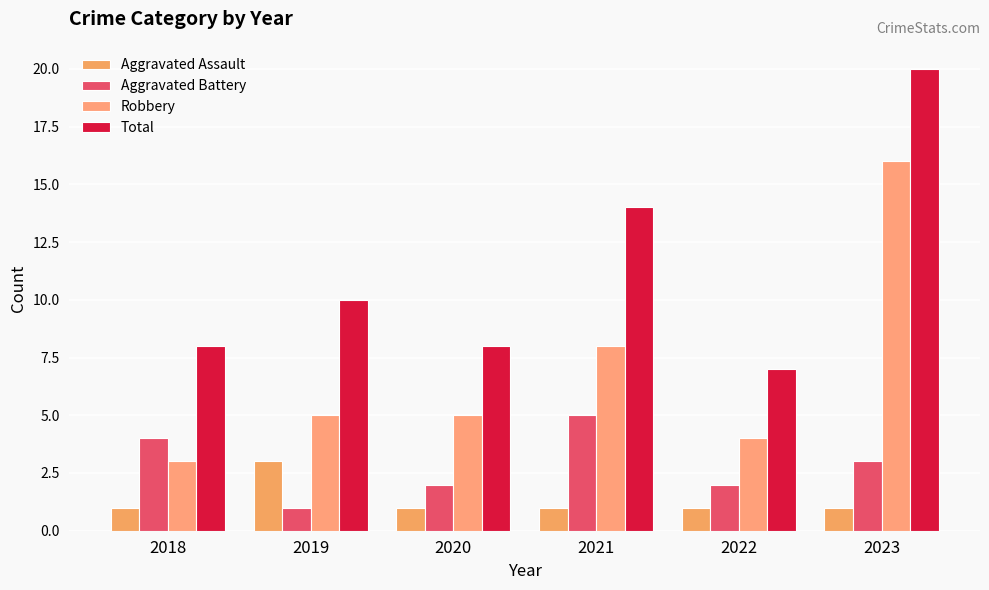

What is the difference between the second highest and second lowest values in the Total series?

6